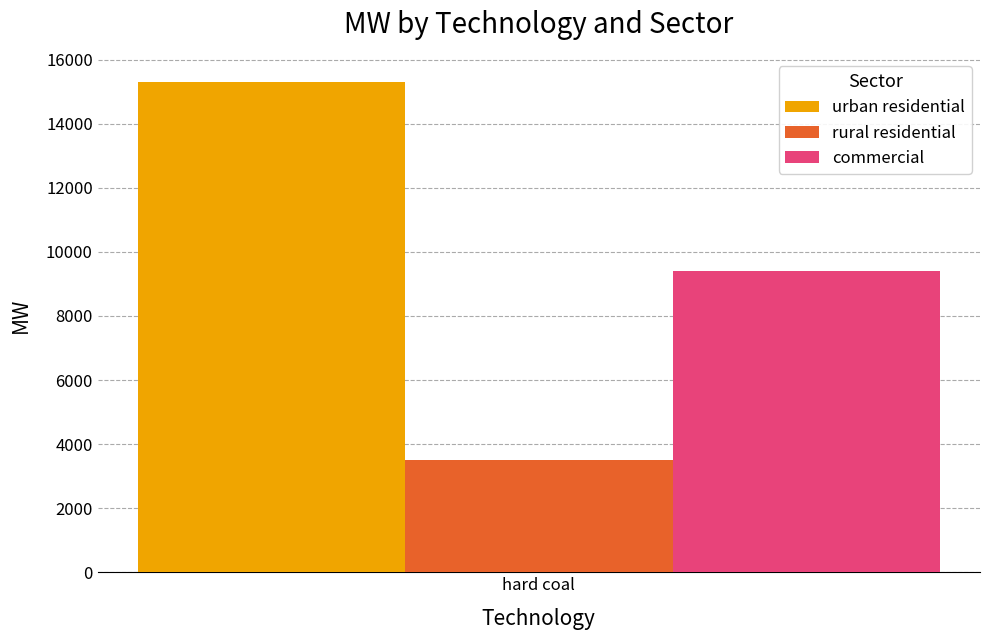

The urban residential series shows 15285.9 at hard coal. True or false?

True